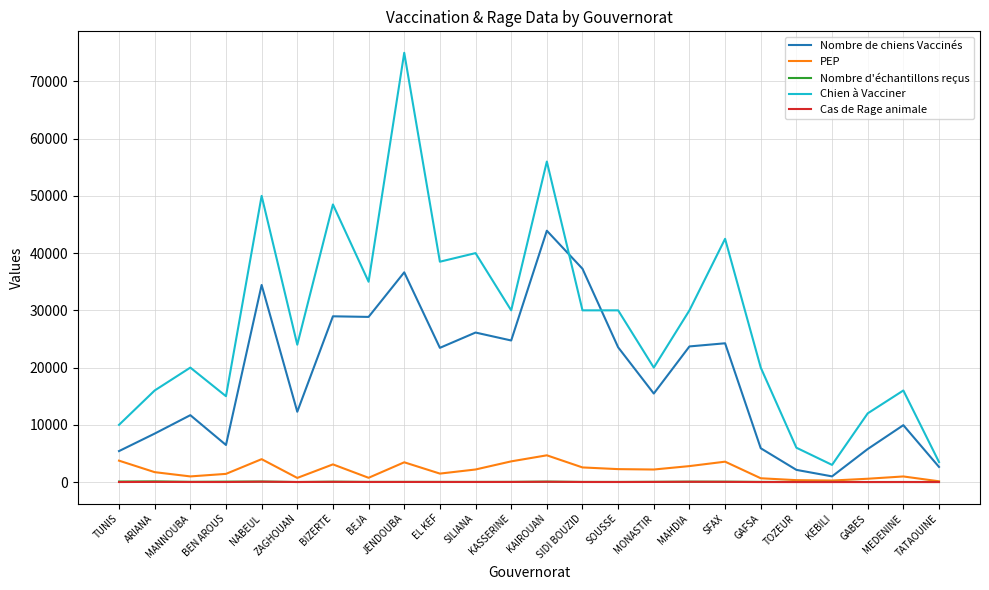

True or false: PEP has a value of 3454 at JENDOUBA.

True